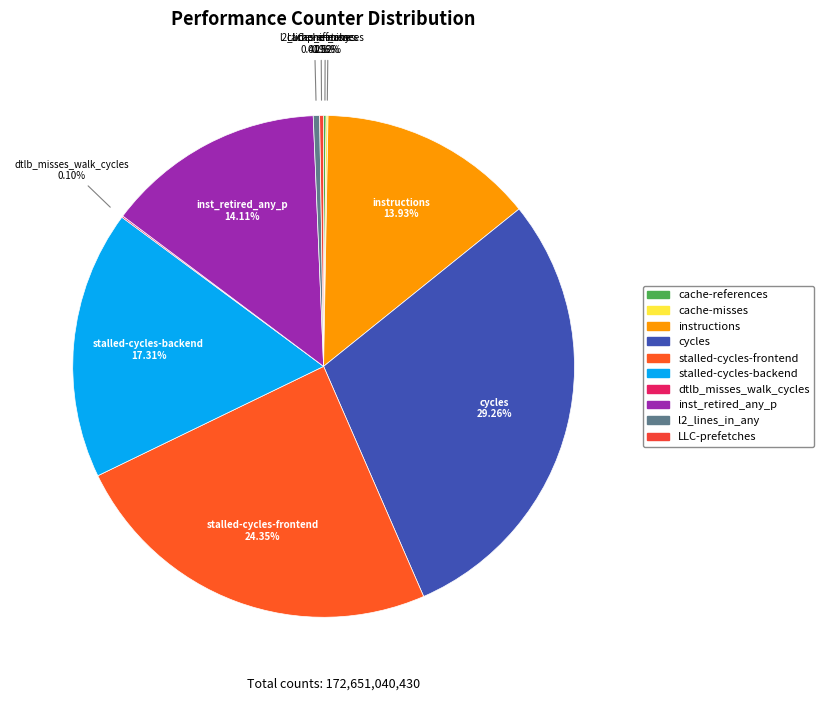

Approximately how many times larger is the value at cycles compared to stalled-cycles-frontend?

1.2